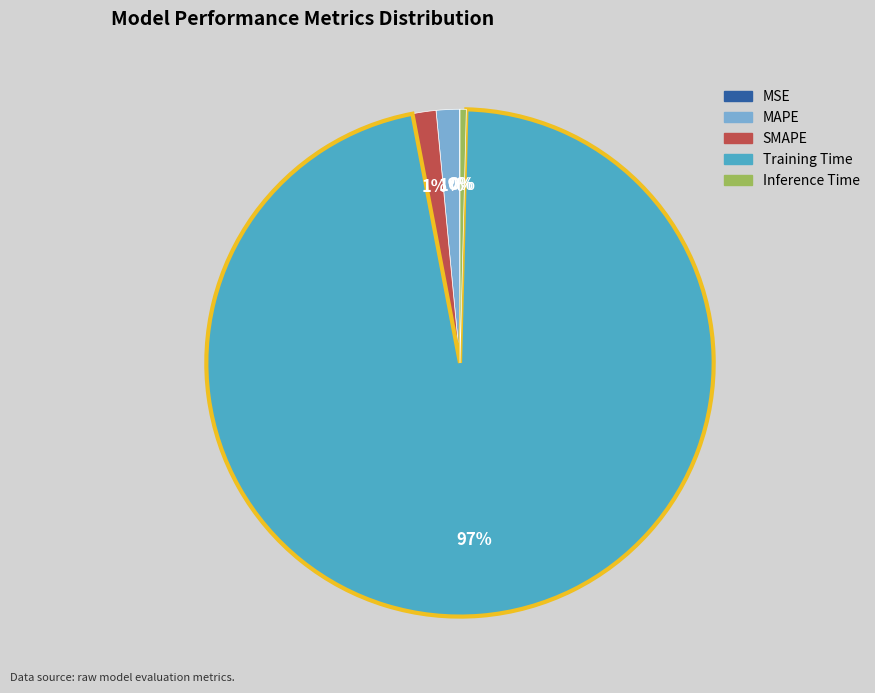

Is there any slice that represents more than half of the pie?

Yes